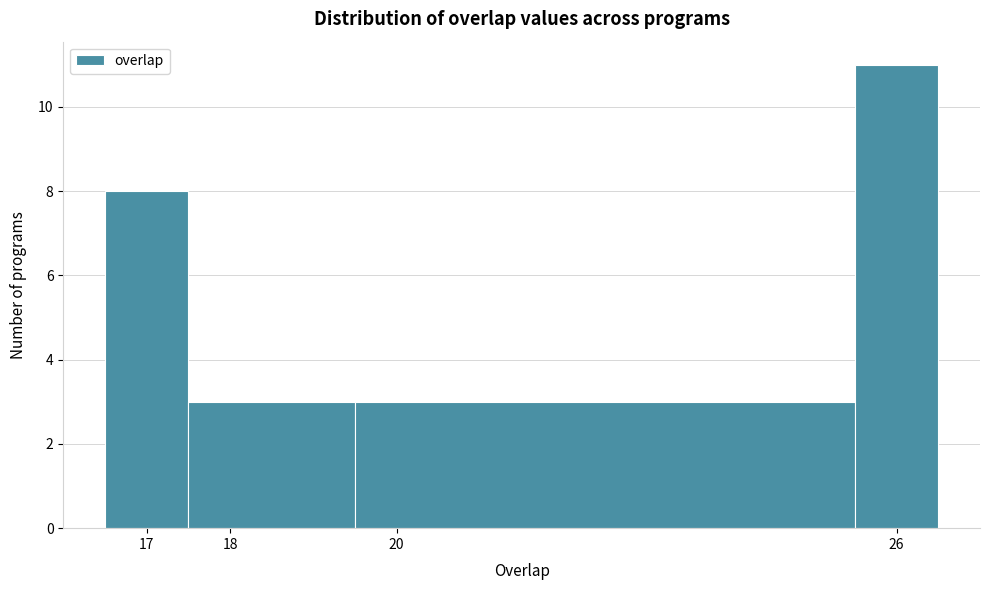

How tall is the bar that spans 16.5 to 17.5 on the x-axis? The values are not printed on the chart, so give them approximately, as read against the axis.

8